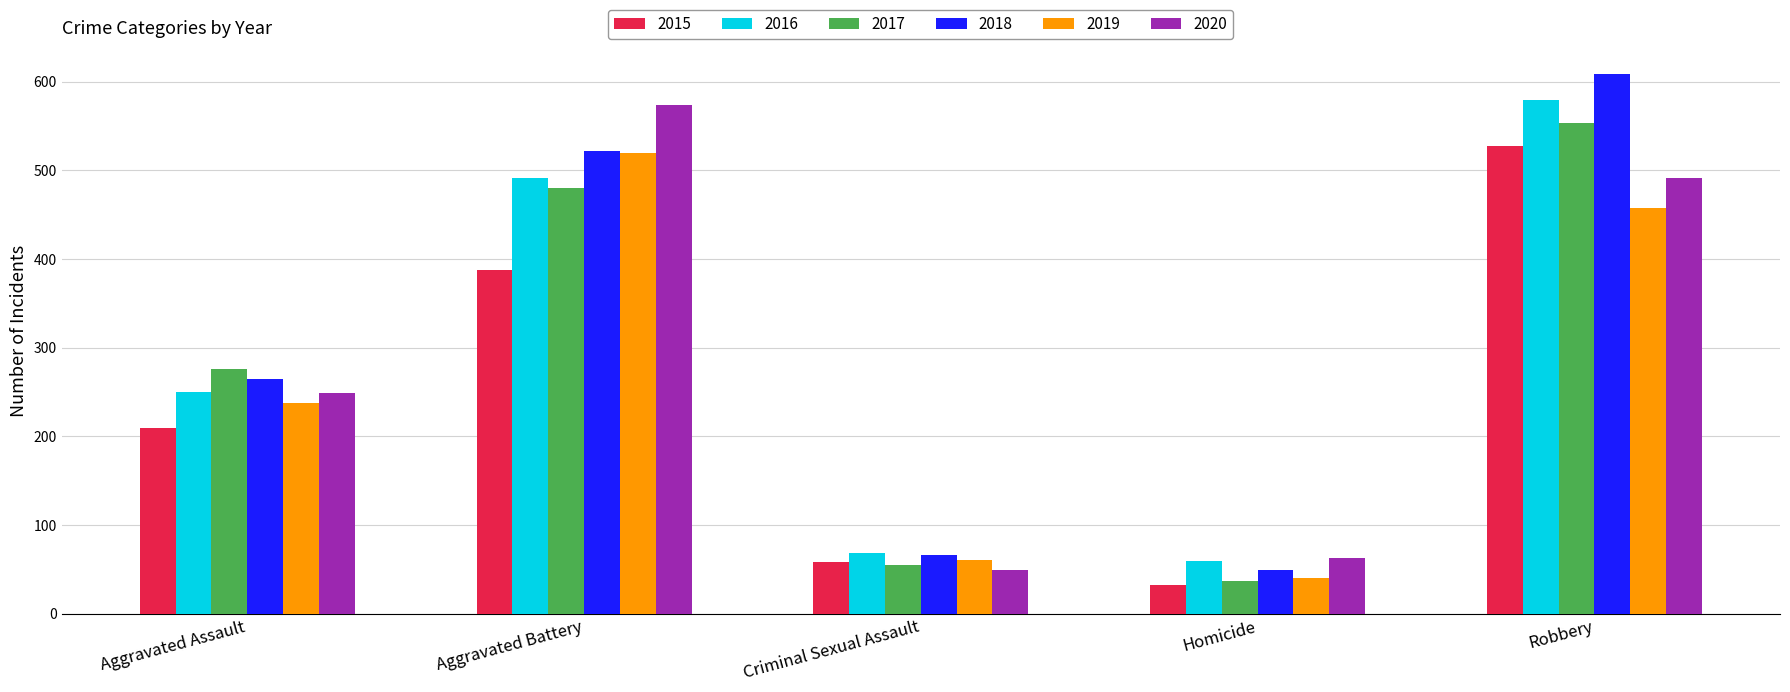

Does the chart contain any negative values?

No